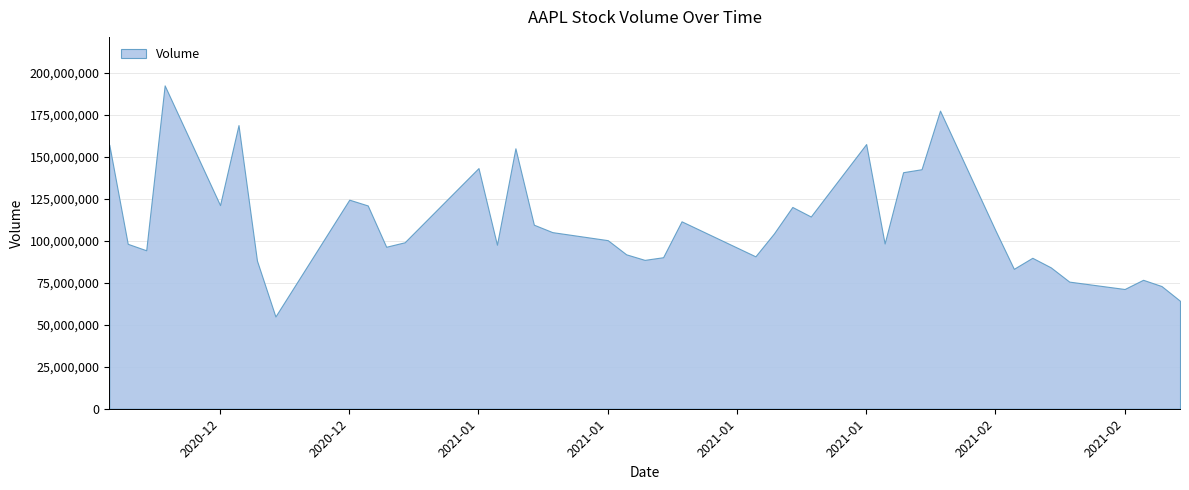

How many interior local valleys does the volume series have?

11